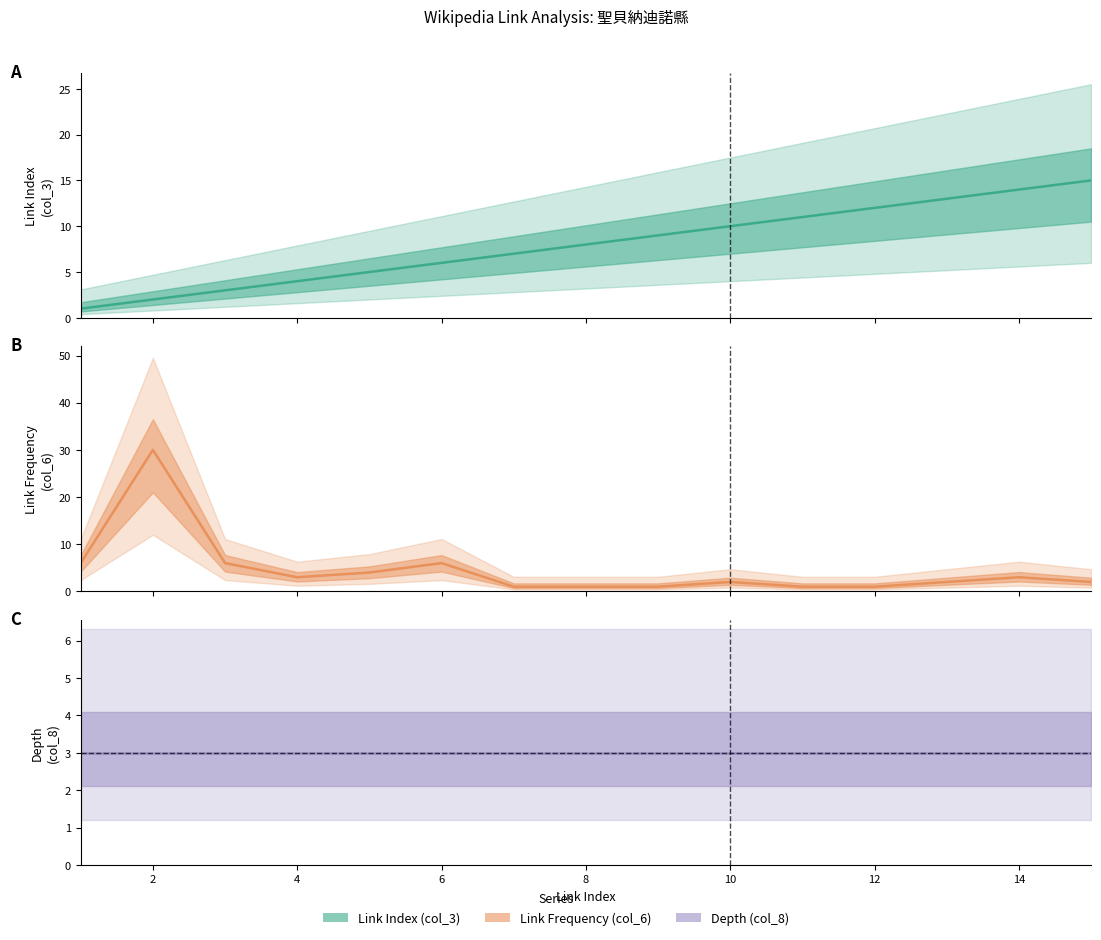

Between 14 and 6, which is larger?

14